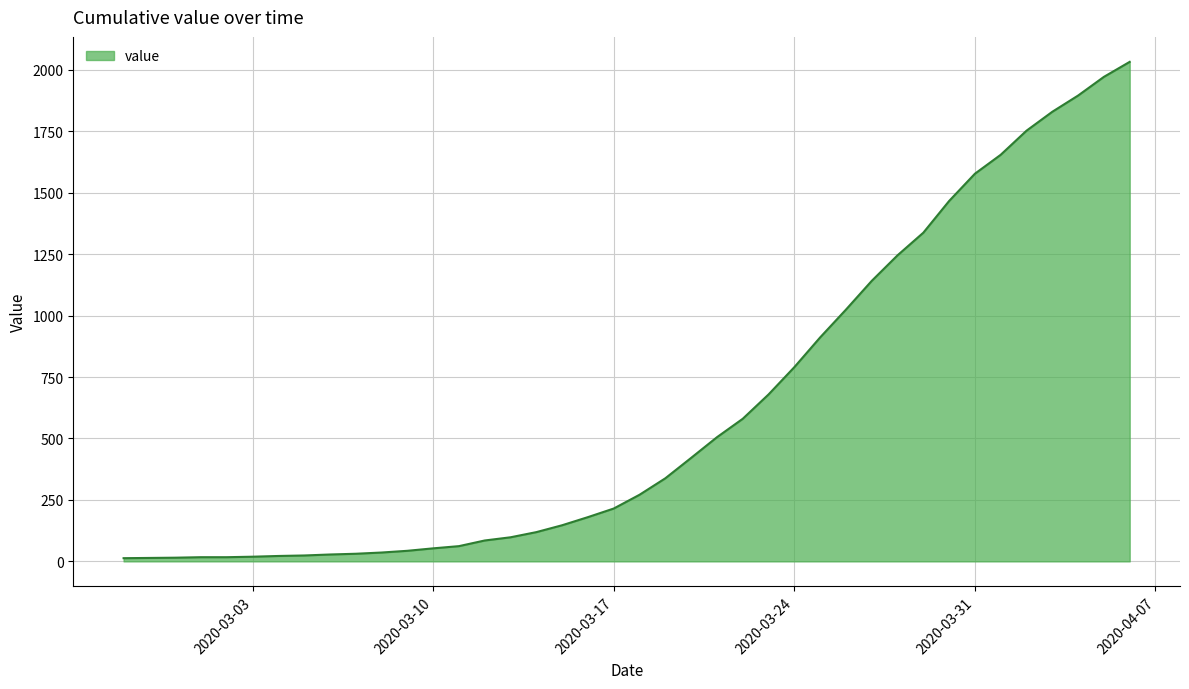

What is the greatest value displayed?

2032